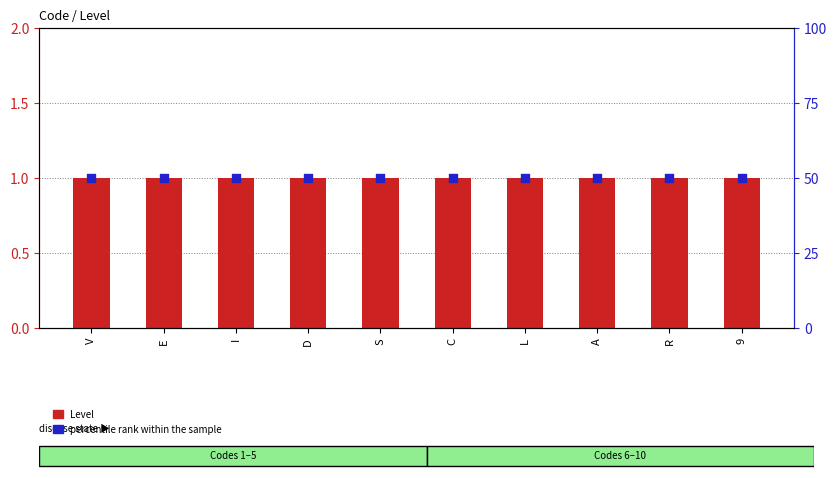

At how many categories does at least one series exceed 16?

10